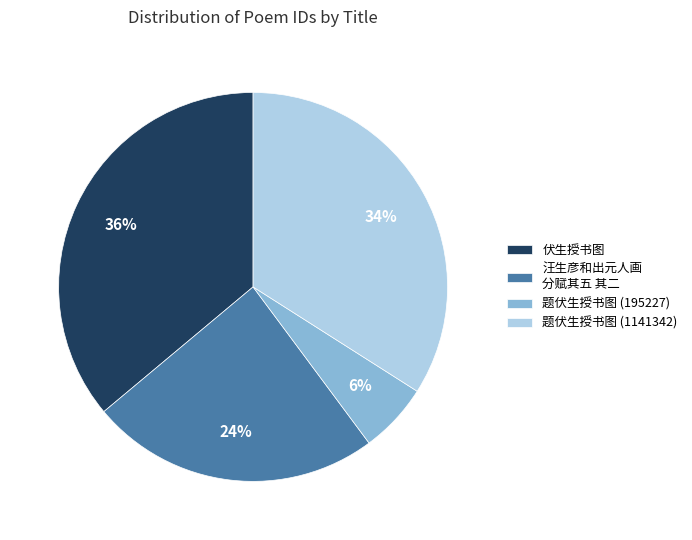

Is there any slice that represents more than half of the pie?

No